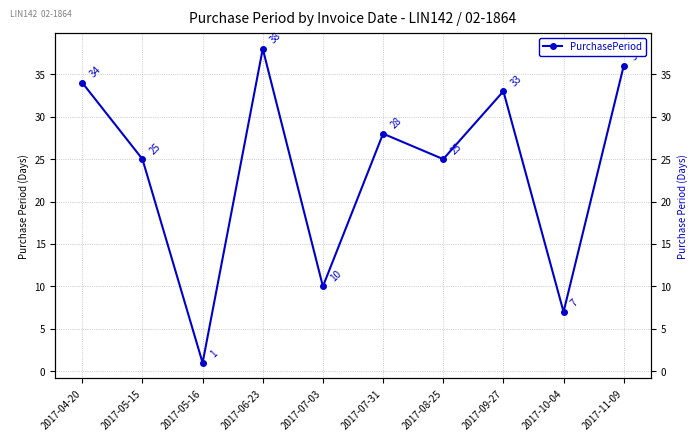

What position from the left is 2017-06-23?

4